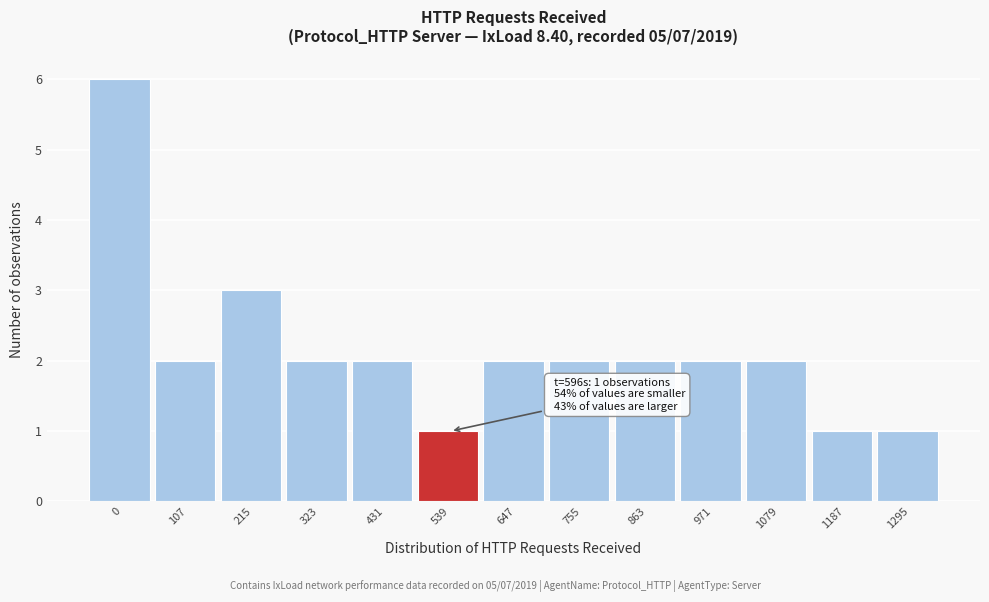

Reading left to right, extract all data points from this chart.

6	2	3	2	2	1	2	2	2	2	2	1	1